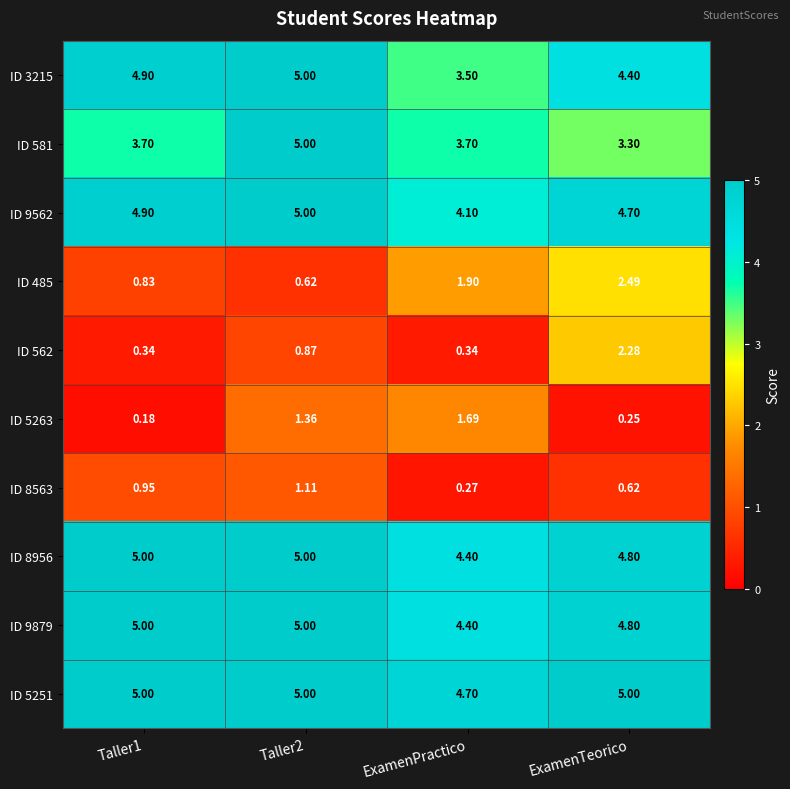

At which category does the chart reach its minimum across all series?

Taller1